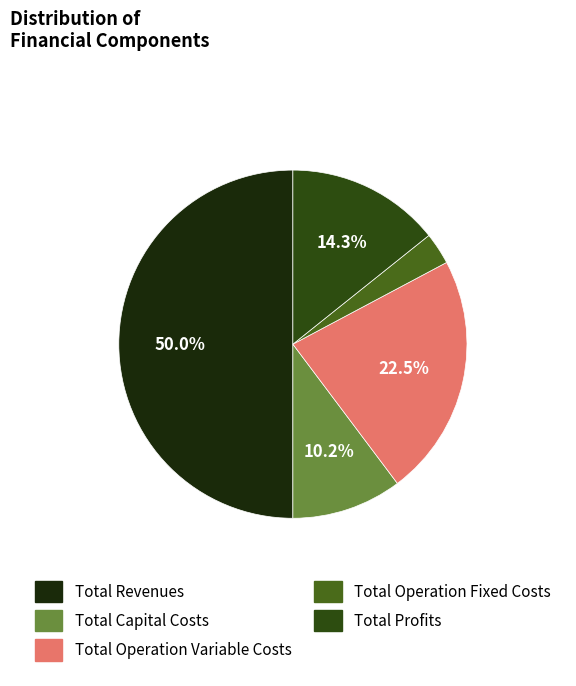

What is the smallest slice in the pie chart?

Total Operation Fixed Costs